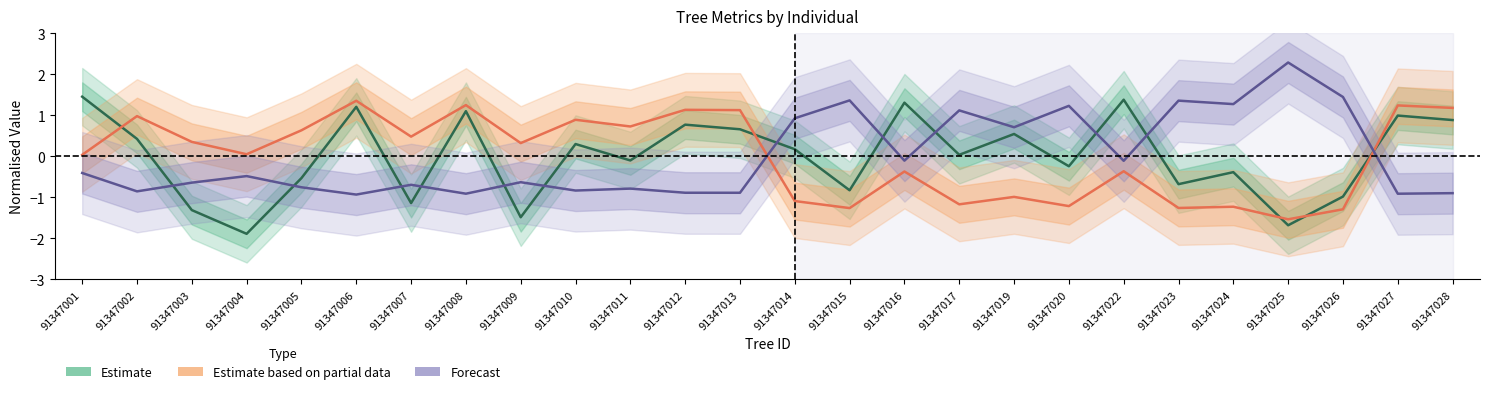

Is it true that Forecast equals -1.1 at 91347005?

False